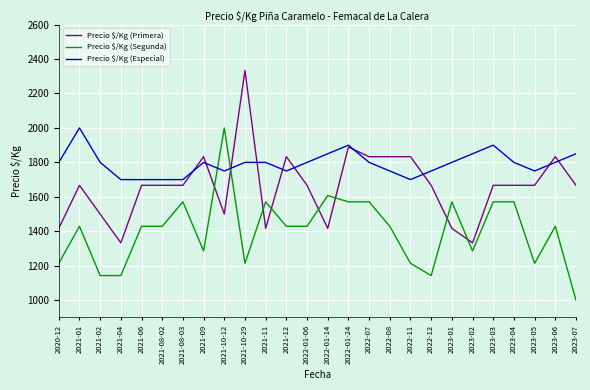

Reading left to right, list all the values displayed in this chart.

Precio $/Kg (Primera): 1417	1667	1500	1333	1667	1667	1667	1833	1500	2333	1417	1833	1667	1417	1889	1833	1833	1833	1667	1417	1333	1667	1667	1667	1833	1667
Precio $/Kg (Segunda): 1214	1429	1143	1143	1429	1429	1571	1286	2000	1214	1571	1429	1429	1607	1571	1571	1429	1214	1143	1571	1286	1571	1571	1214	1429	1000
Precio $/Kg (Especial): 1800	2000	1800	1700	1700	1700	1700	1800	1750	1800	1800	1750	1800	1850	1900	1800	1750	1700	1750	1800	1850	1900	1800	1750	1800	1850